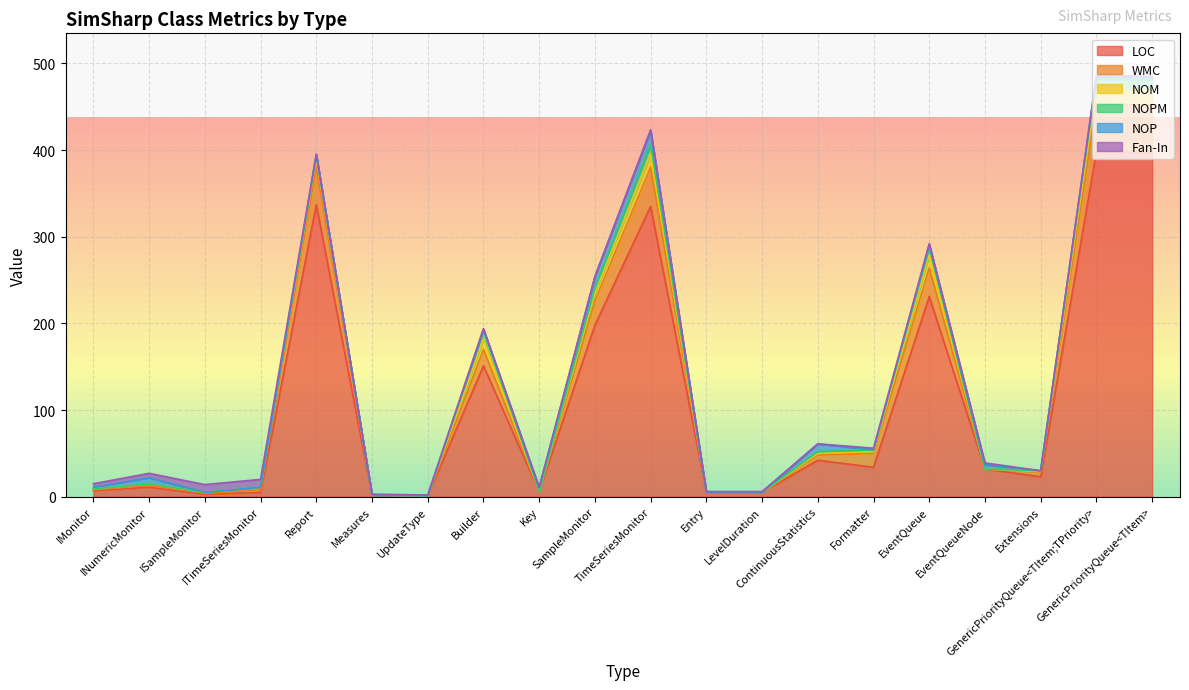

What is the difference between the maximum and second lowest values in the NOM series?

17